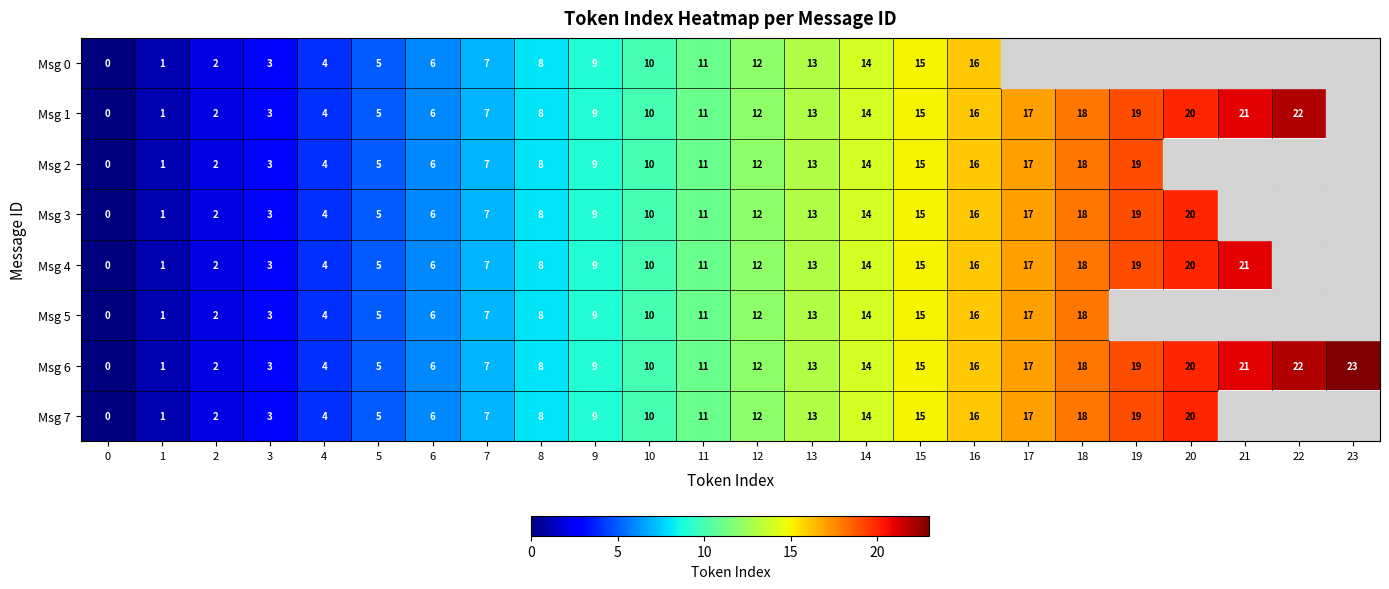

What is the total value across all series at 4?

32